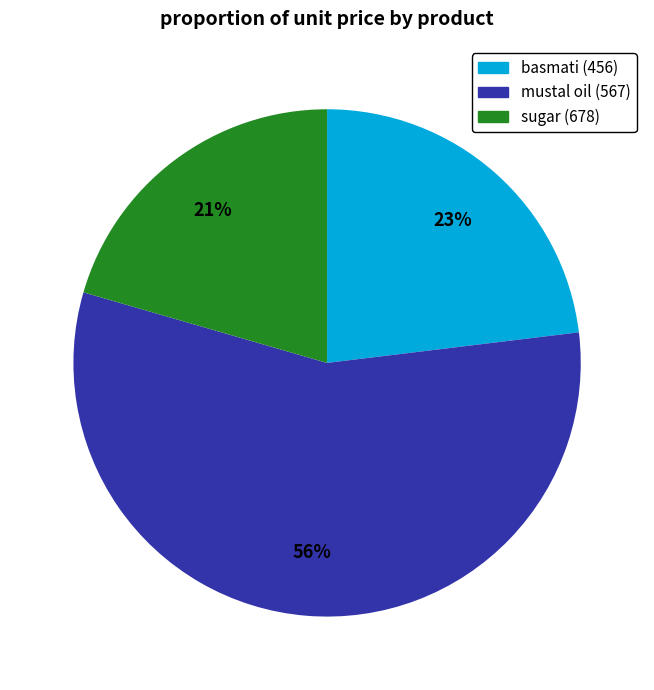

Do basmati (456) and mustal oil (567) together represent more than half of the pie?

Yes